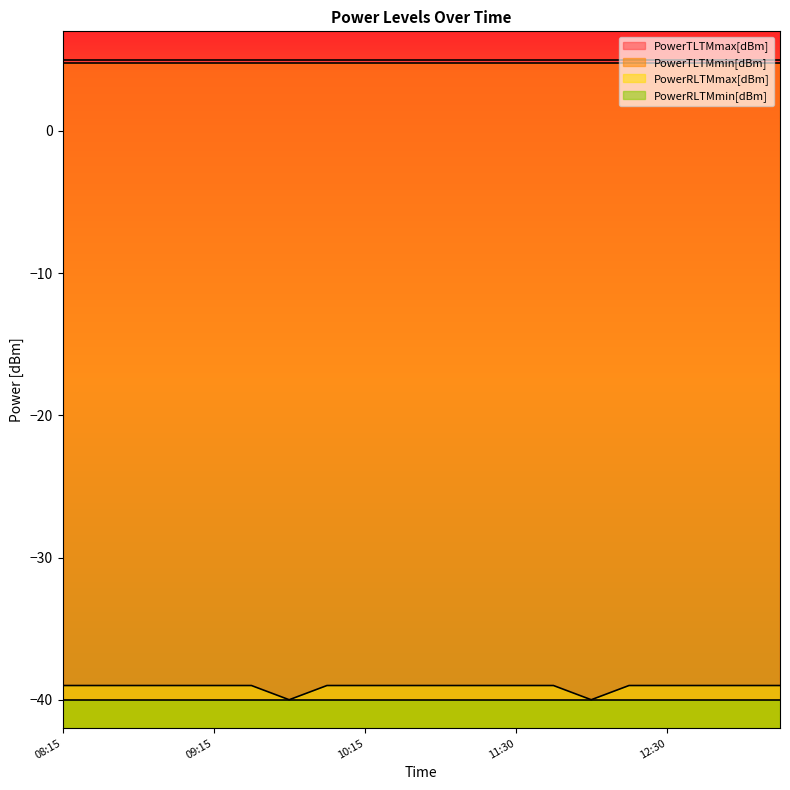

What is the sum of all PowerTLTMmax[dBm] values?

100.0